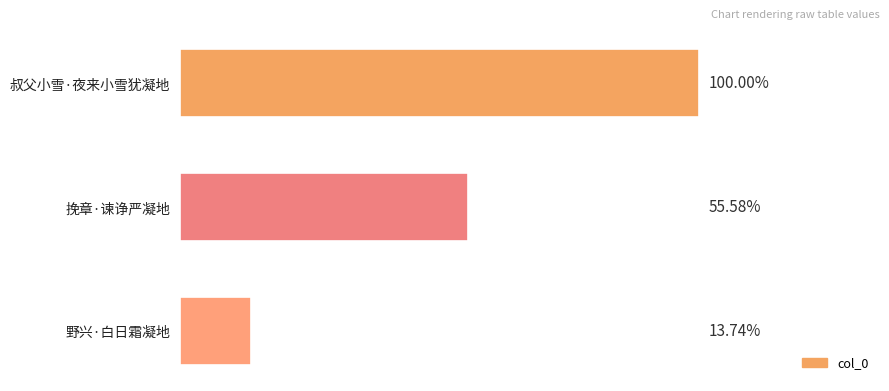

Are the bars horizontal?

Yes